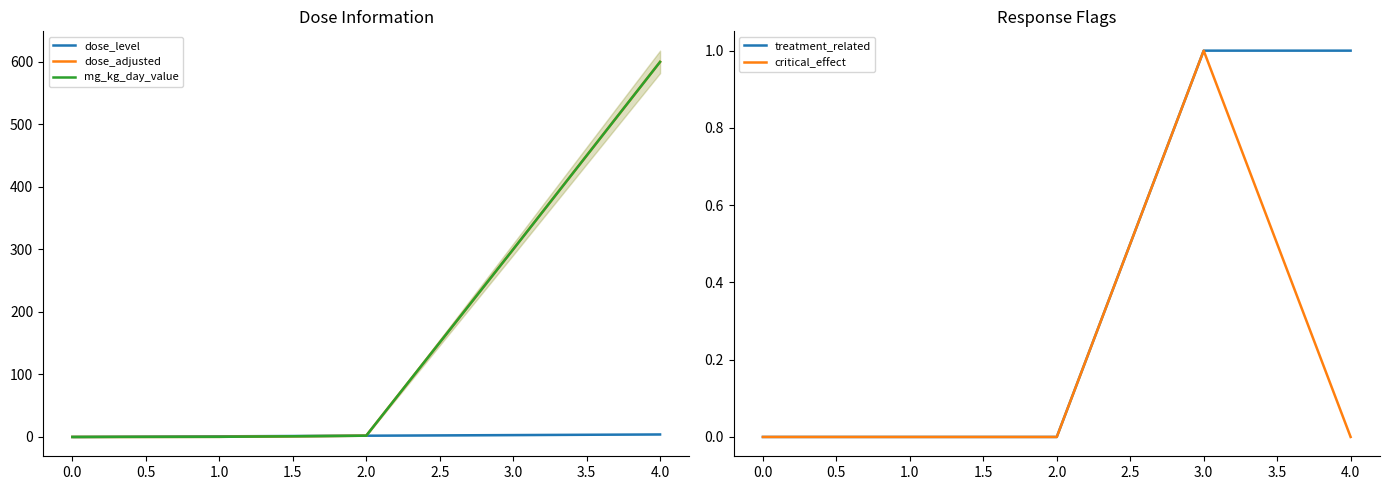

Is the value of treatment_related at 4.0 greater than the value of critical_effect at 4.0?

Yes